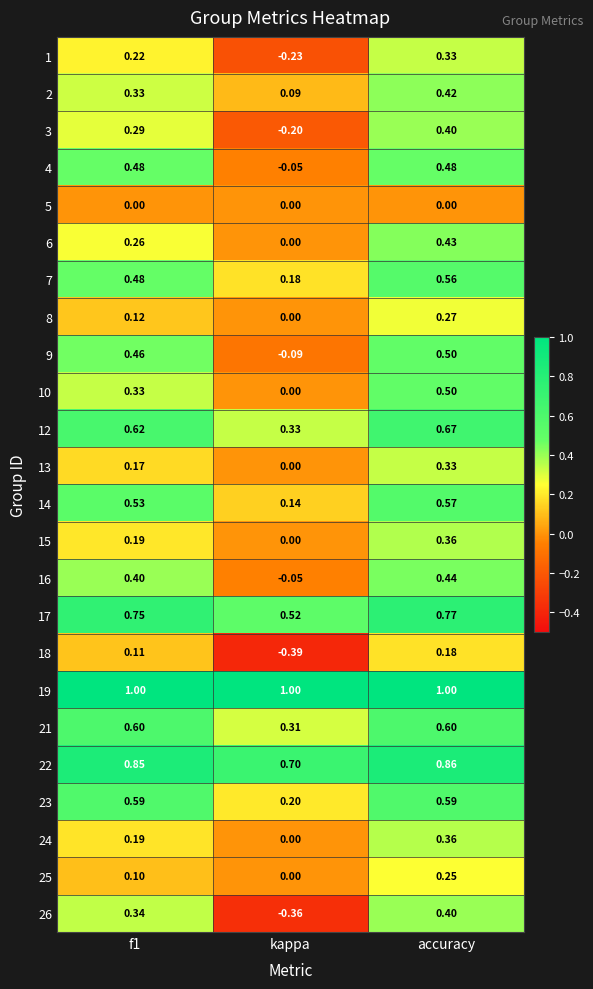

Is the value of 14 at kappa greater than the value of 1 at f1?

No